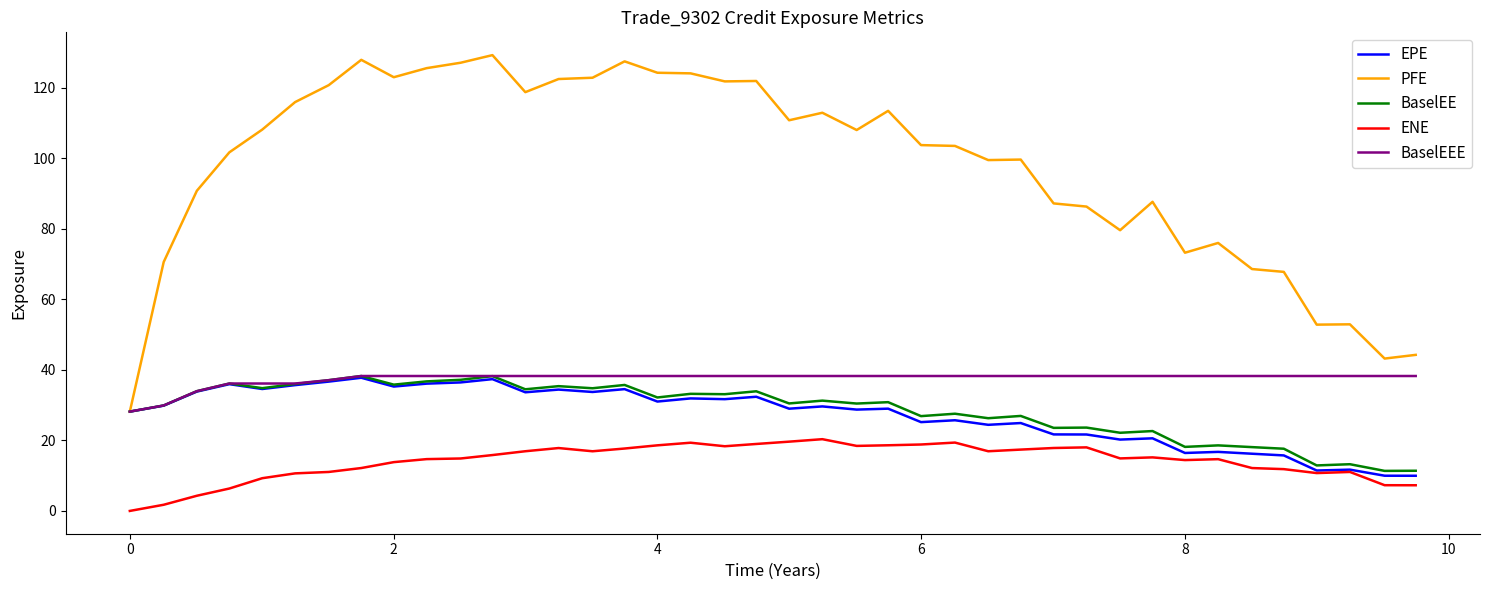

Which series has the largest total across all categories?

PFE